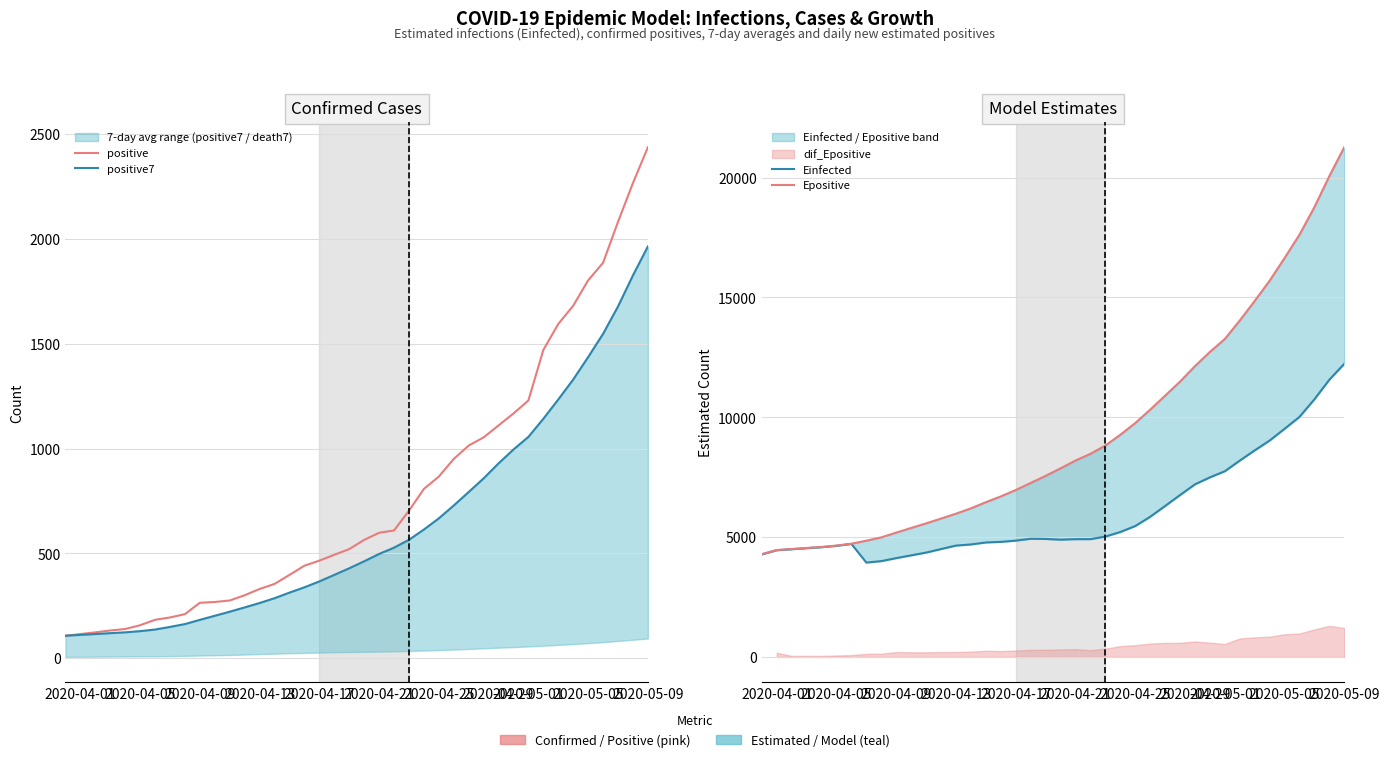

True or false: positive7 and positive intersect in this chart.

False